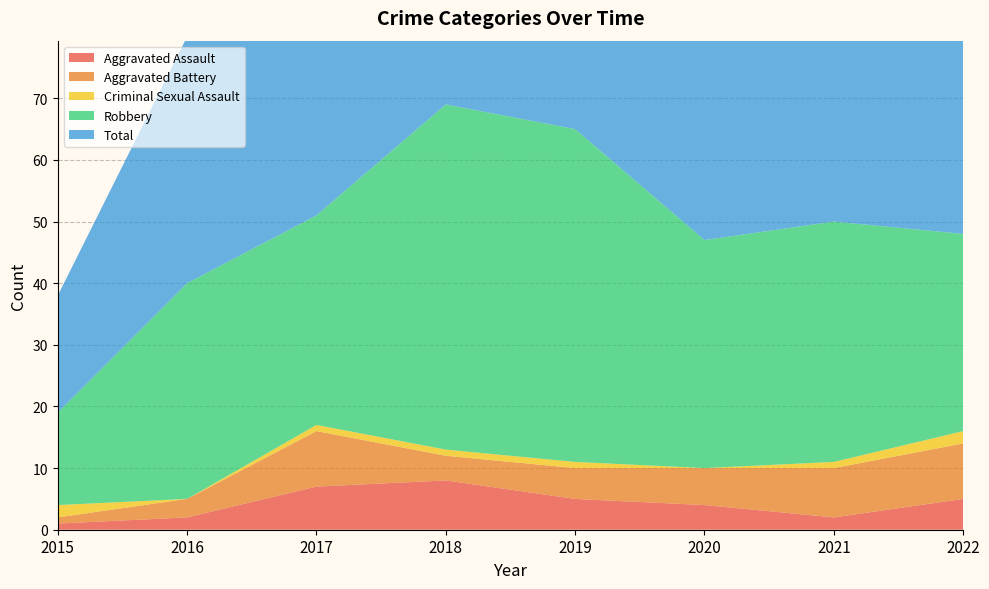

Reading left to right, what are all the values shown in this chart?

Aggravated Assault: 2015=1	2016=2	2017=7	2018=8	2019=5	2020=4	2021=2	2022=5
Aggravated Battery: 2015=1	2016=3	2017=9	2018=4	2019=5	2020=6	2021=8	2022=9
Criminal Sexual Assault: 2015=2	2016=0	2017=1	2018=1	2019=1	2020=0	2021=1	2022=2
Robbery: 2015=15	2016=35	2017=34	2018=56	2019=54	2020=37	2021=39	2022=32
Total: 2015=19	2016=40	2017=51	2018=69	2019=65	2020=47	2021=50	2022=49